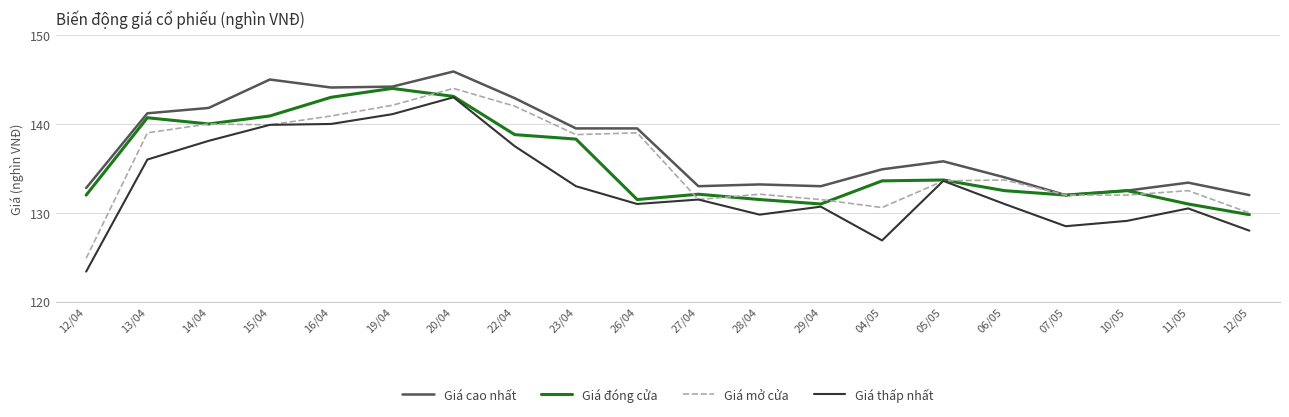

At which category is the sum across all series the highest?

20/04